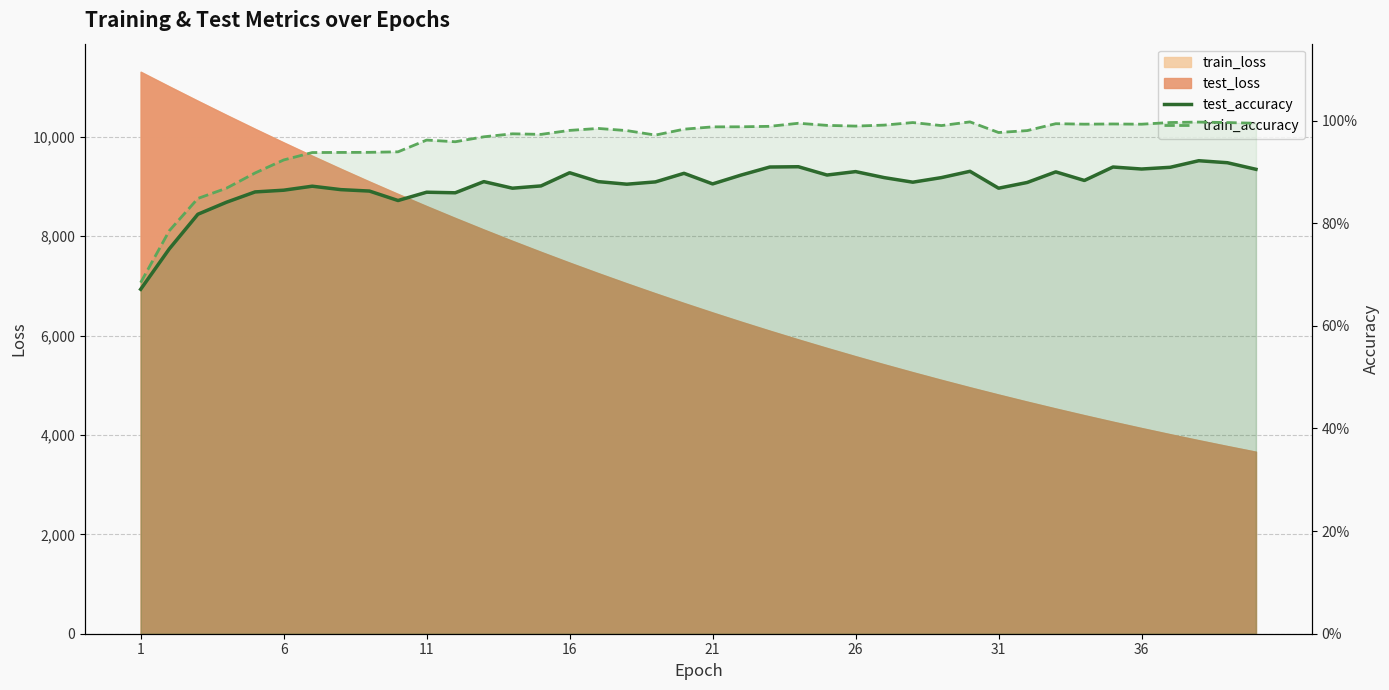

True or false: test_accuracy and train_accuracy cross at least once.

False